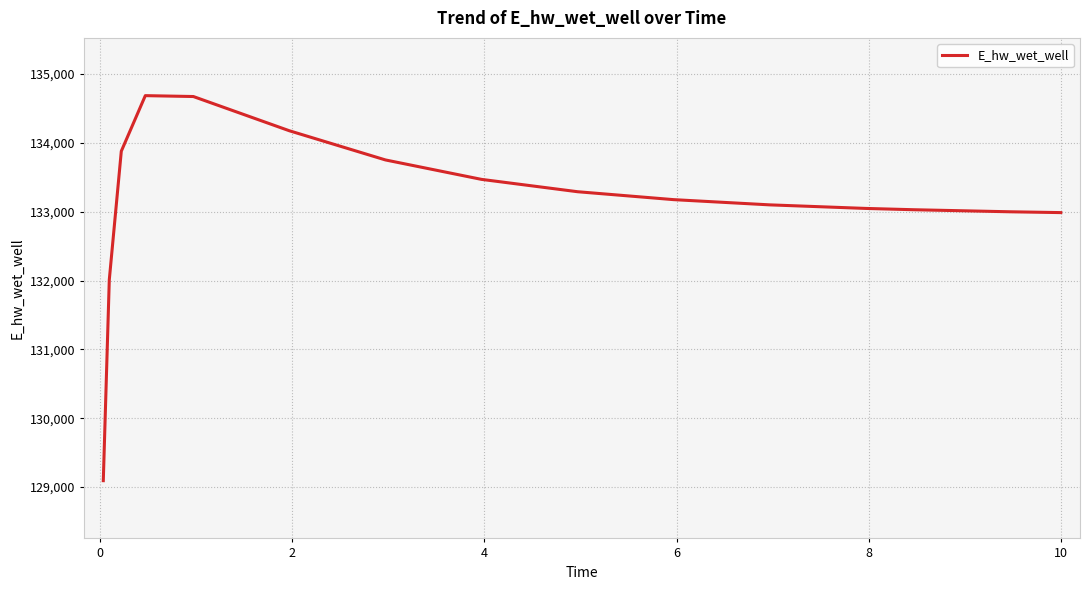

Count the number of data series in this chart.

1